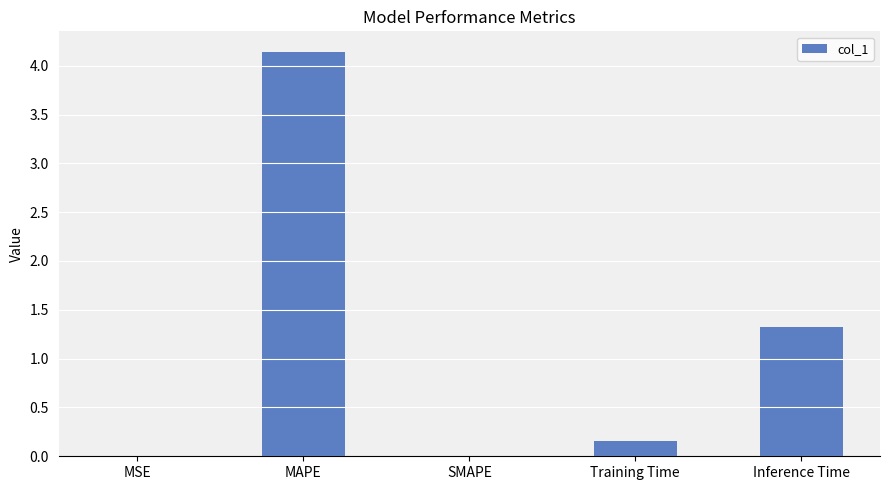

Are the bars horizontal?

No